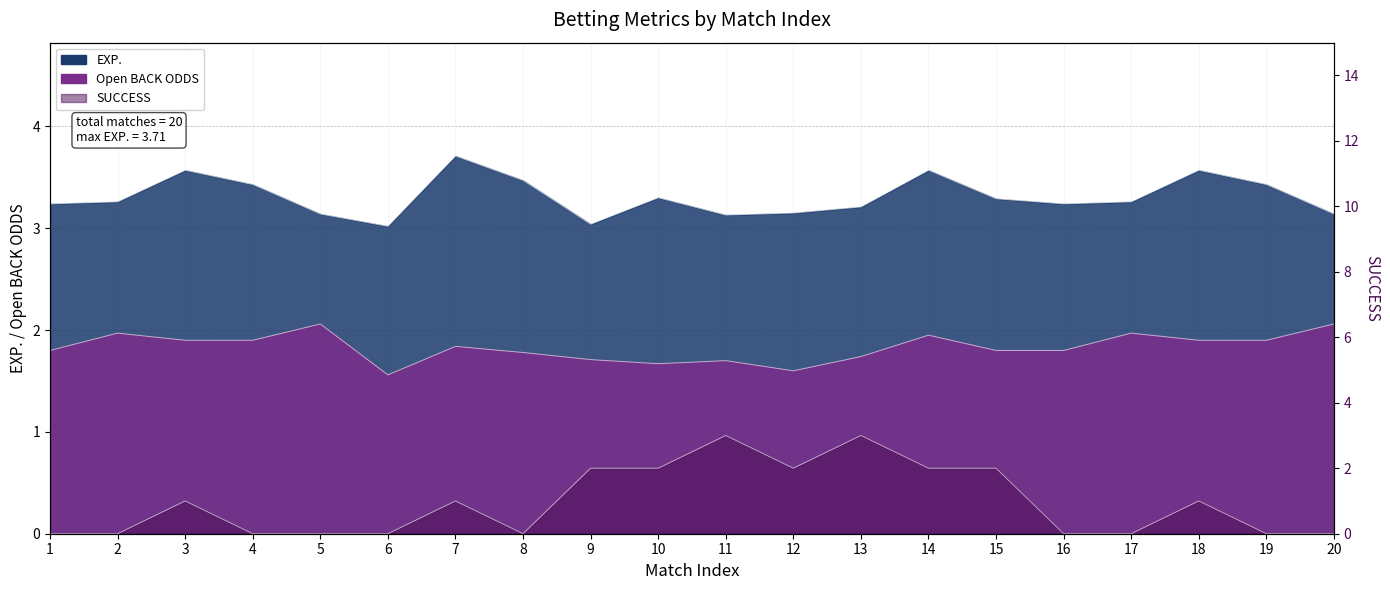

Count the number of categories in the chart.

20